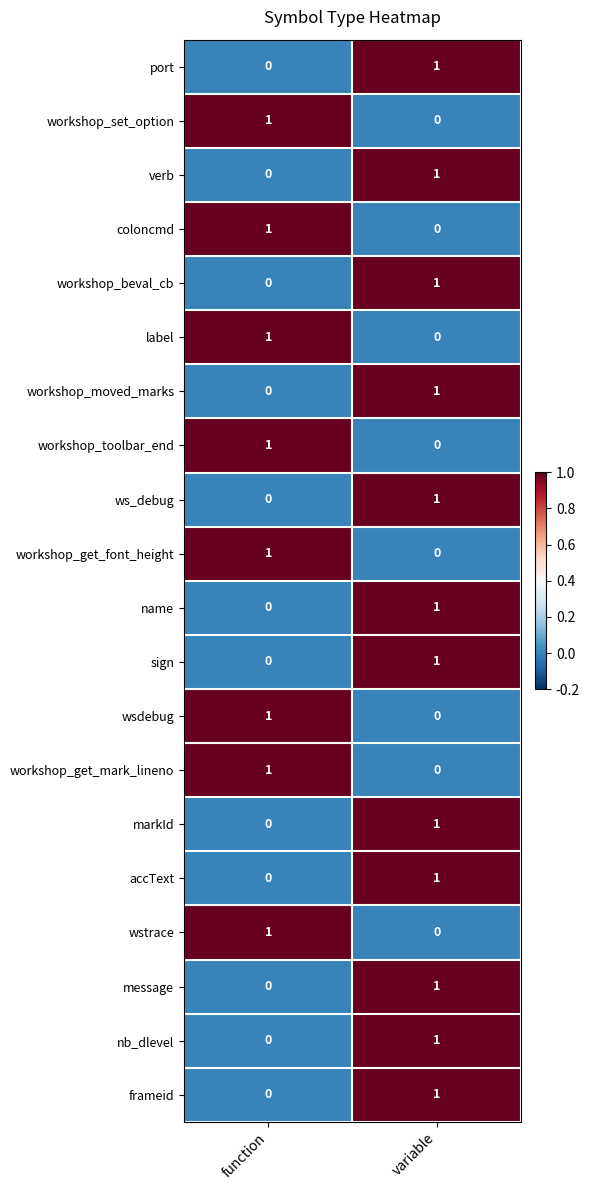

Which category has the lowest value in the markId series?

function